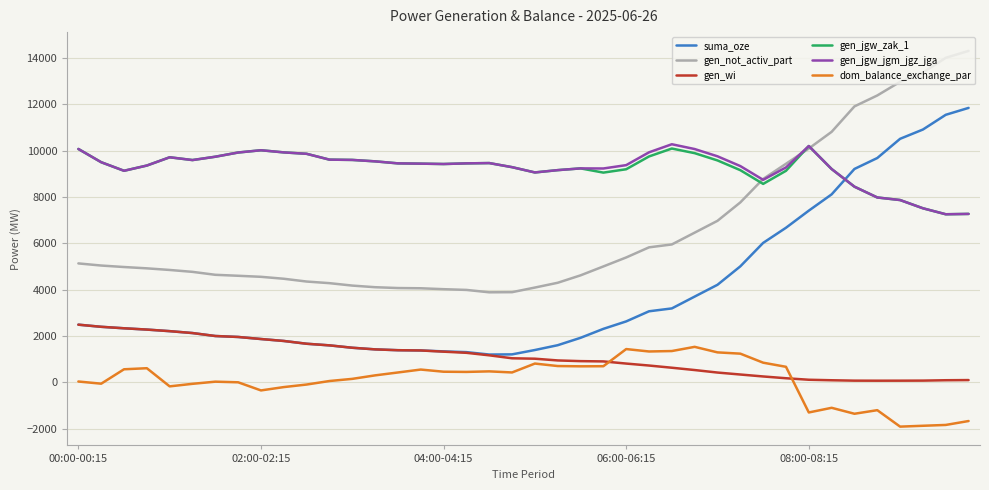

True or false: gen_wi and gen_jgw_jgm_jgz_jga intersect in this chart.

False